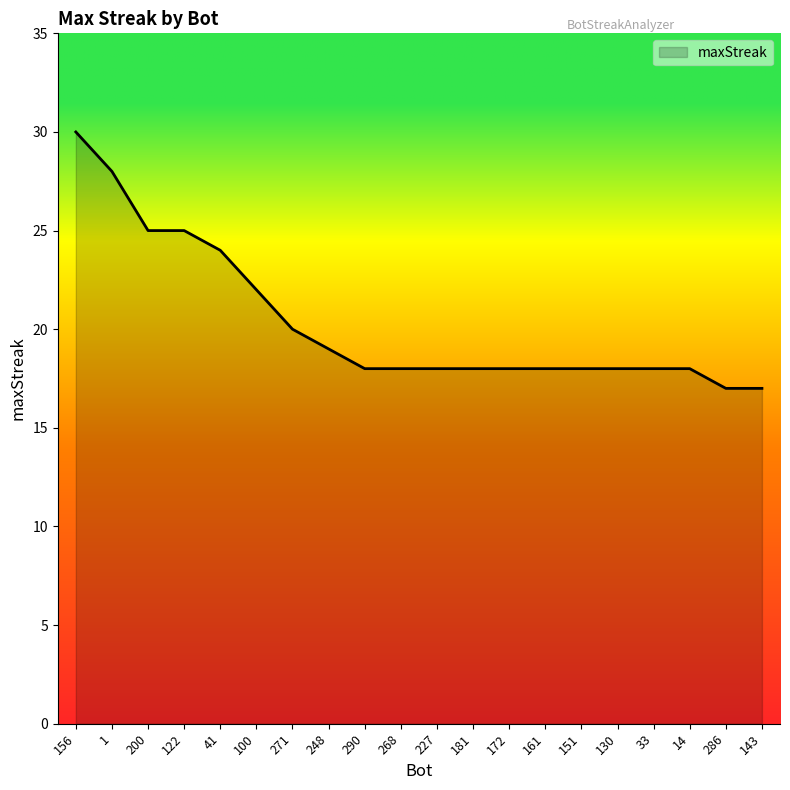

What position from the left is 33?

17